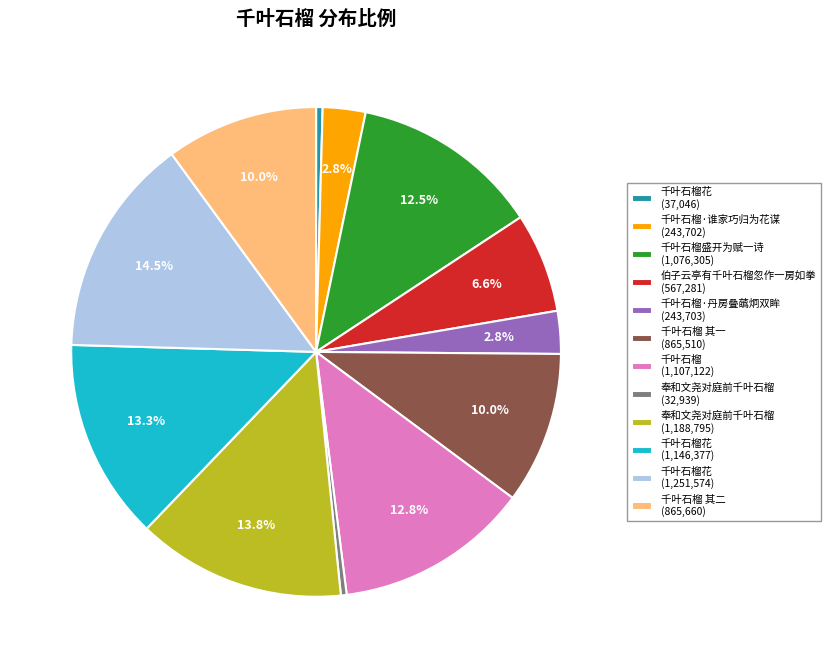

Between 千叶石榴花 (37,046) and 千叶石榴·谁家巧归为花谋 (243,702), which is larger?

千叶石榴·谁家巧归为花谋 (243,702)